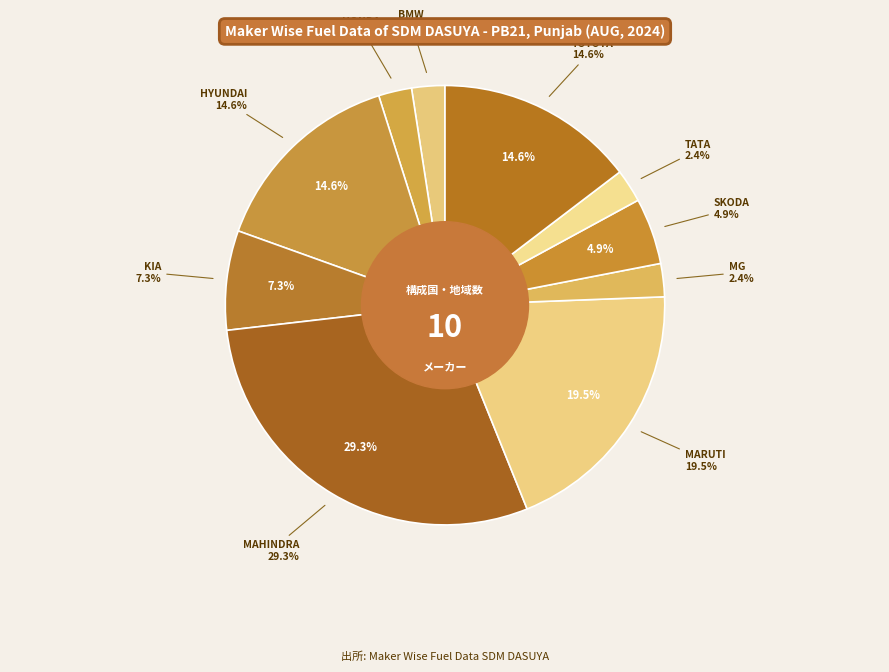

To the nearest percent, what percentage of the pie is HYUNDAI MOTOR INDIA LTD?

15%